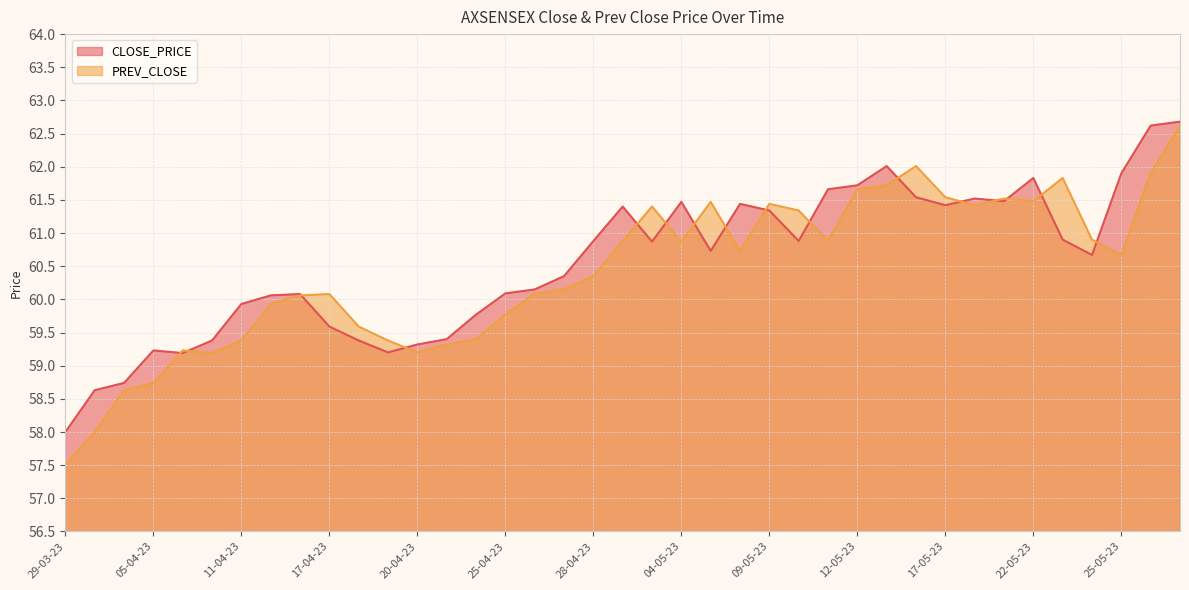

Which category has the lowest value in the PREV_CLOSE series?

29-03-23